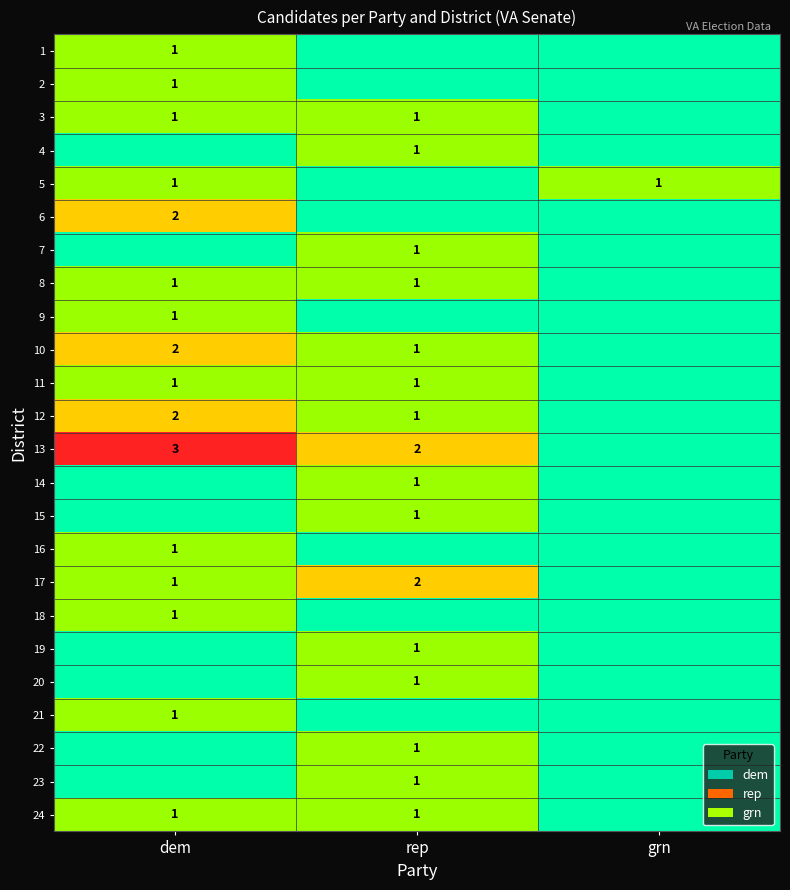

True or false: 11 has a value of 0 at rep.

False